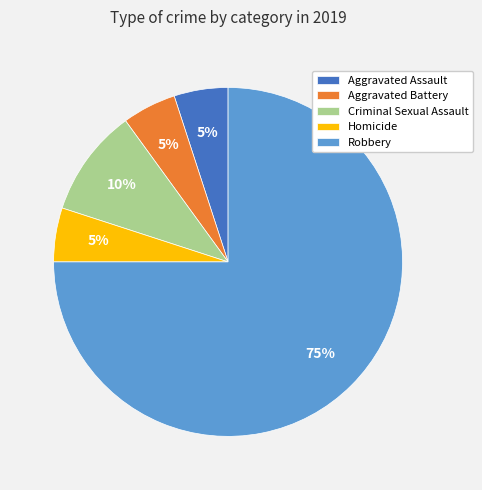

Is it true that Aggravated Battery is 5% of the pie?

True